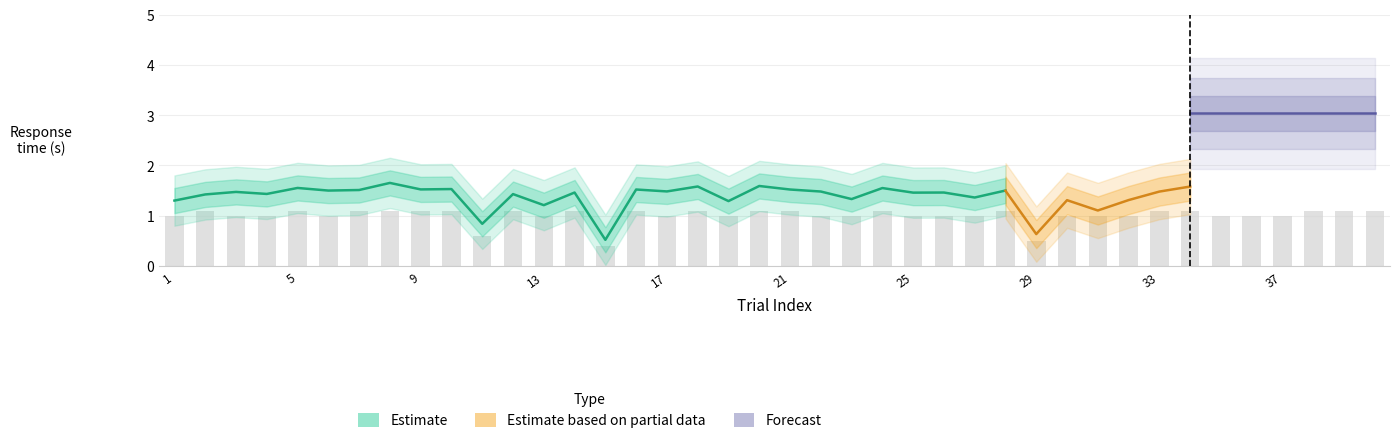

How many data points does each series have?

40